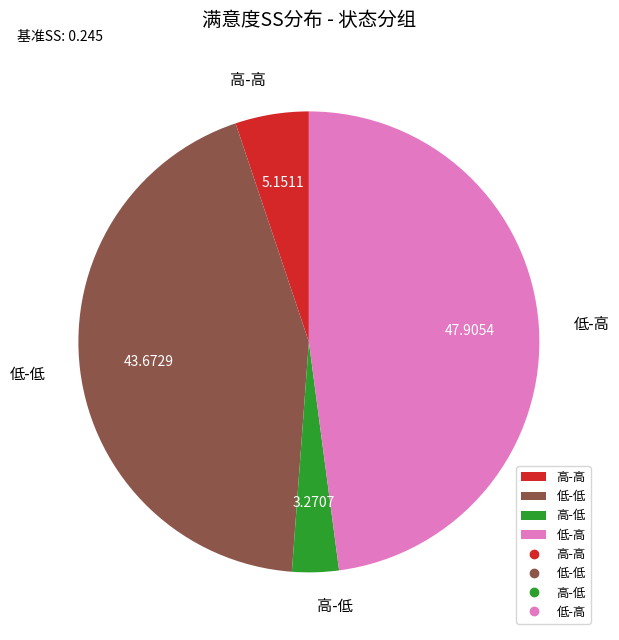

What is the largest slice in the pie chart?

低-高